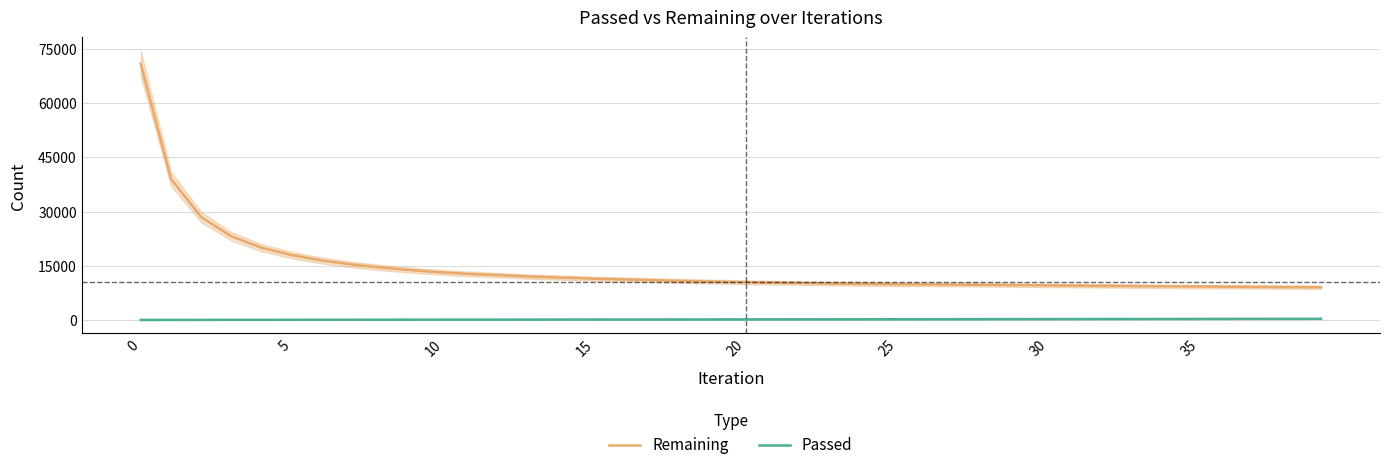

The Passed series shows 163 at 12. True or false?

True